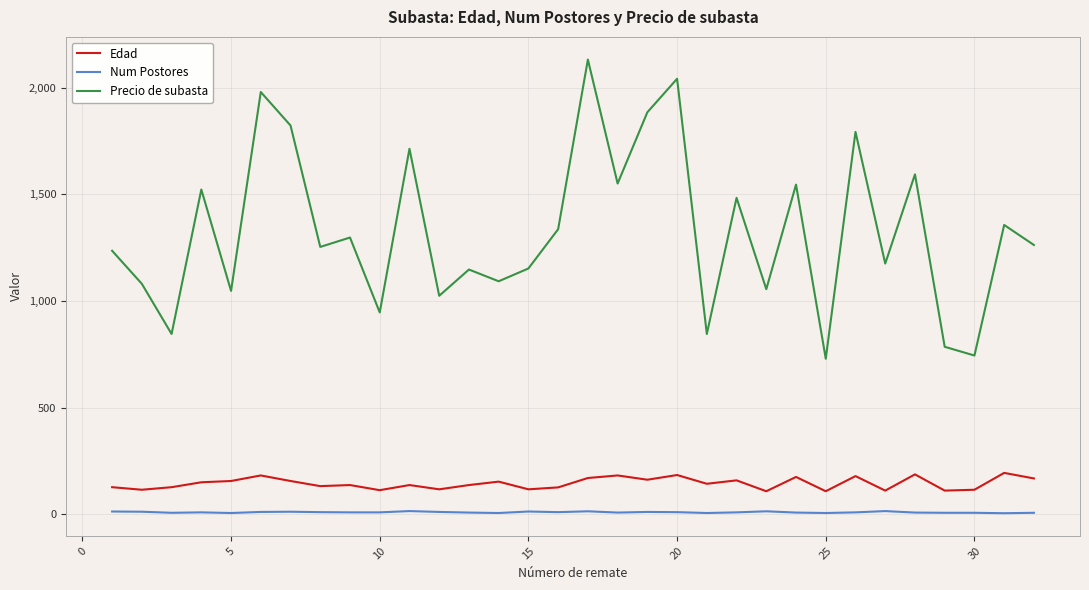

What is the minimum value for Precio de subasta?

729